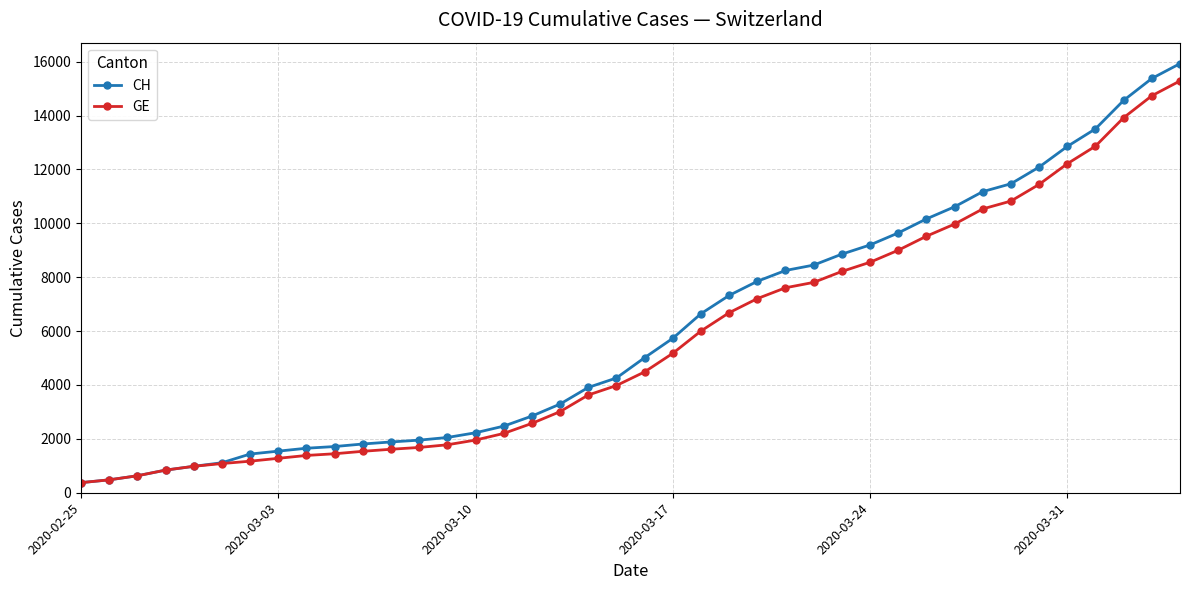

Which series has the widest spread of values?

CH